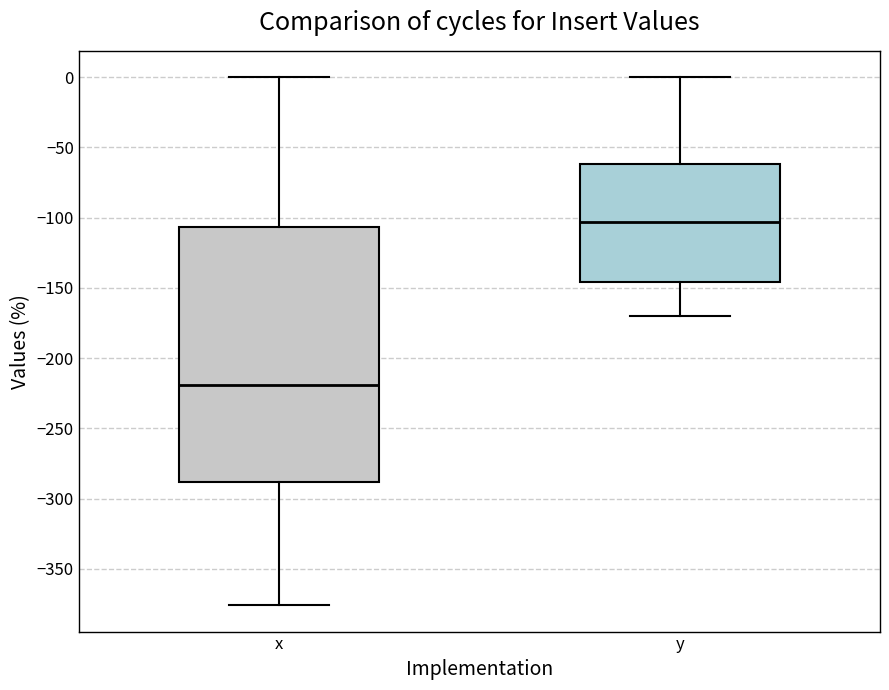

Where is the lower edge of the box for y on the y-axis? The values are not printed on the chart, so give them approximately, as read against the axis.

-145